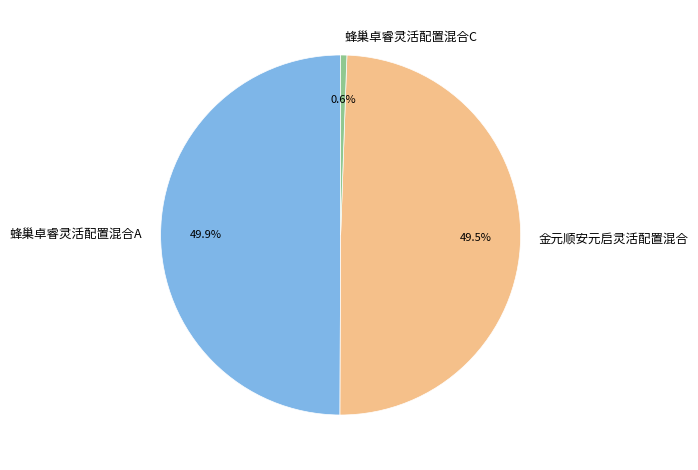

Combined, do 蜂巢卓睿灵活配置混合A and 金元顺安元启灵活配置混合 account for over 50%?

Yes